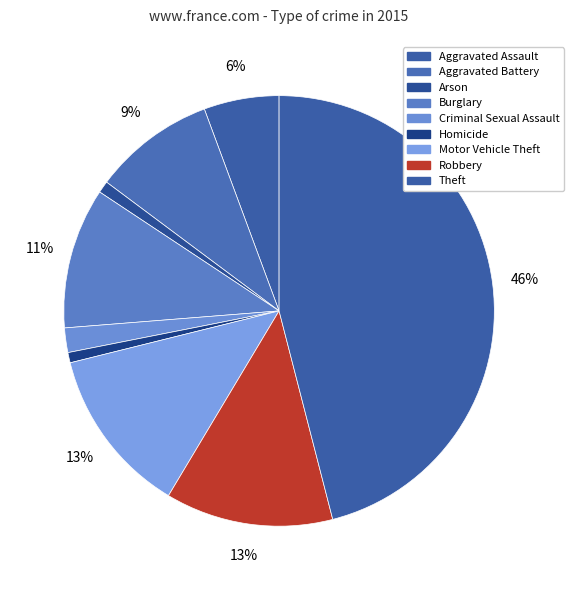

What percentage is the Criminal Sexual Assault slice, to the nearest percent?

2%